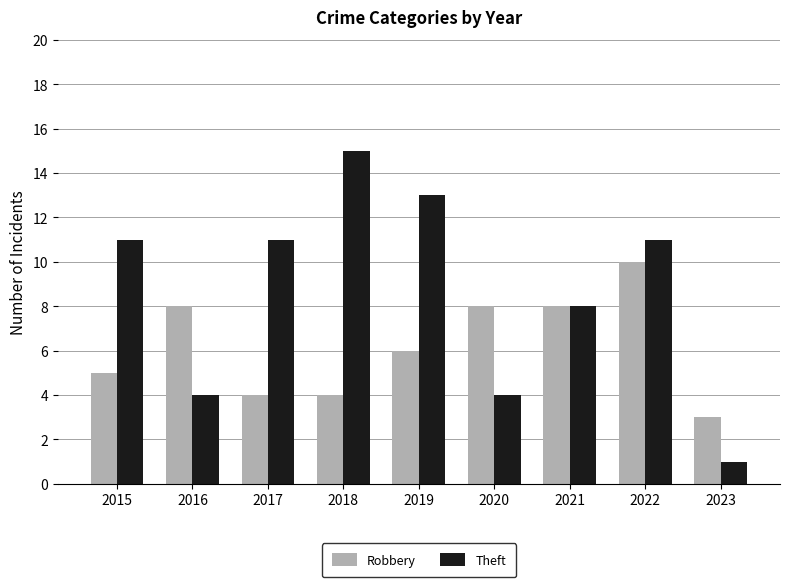

Is the value of Theft at 2021 greater than the value of Robbery at 2023?

Yes